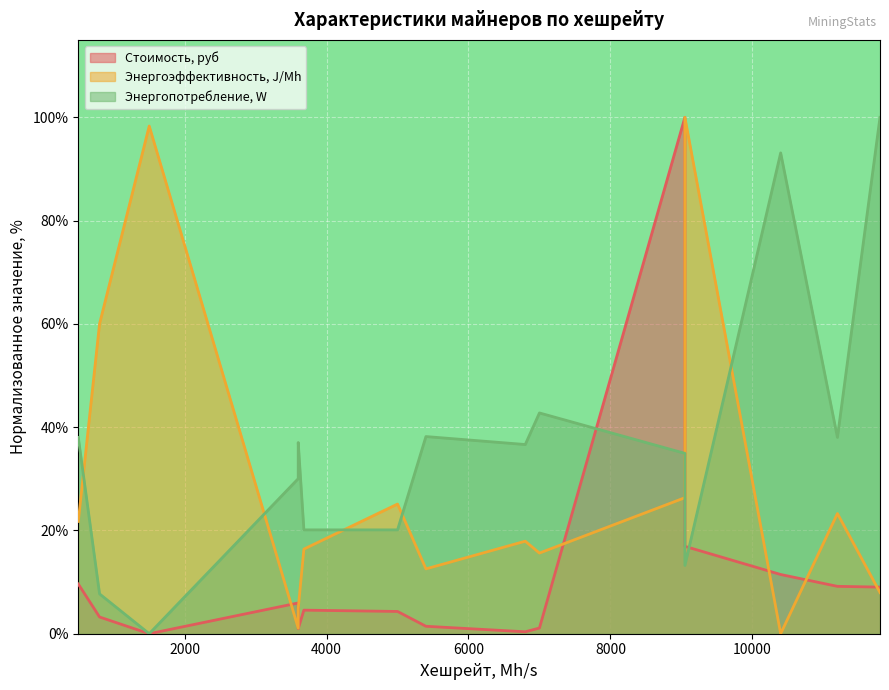

At which category is the sum across all series the highest?

9050